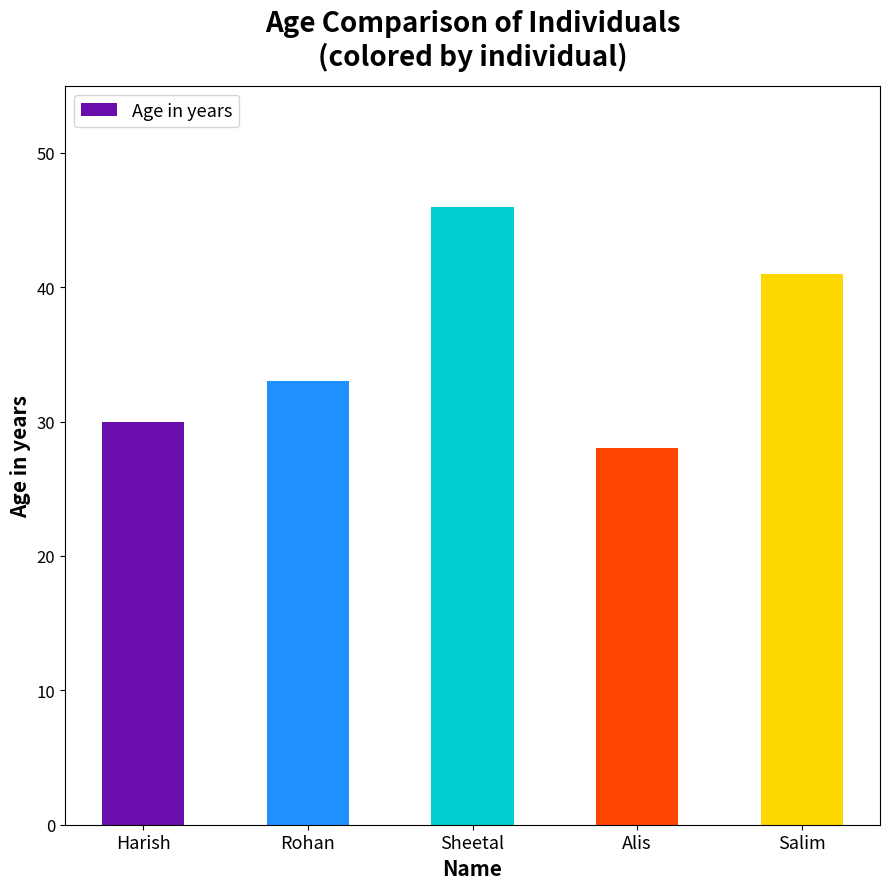

Which category has the highest value across all series?

Sheetal